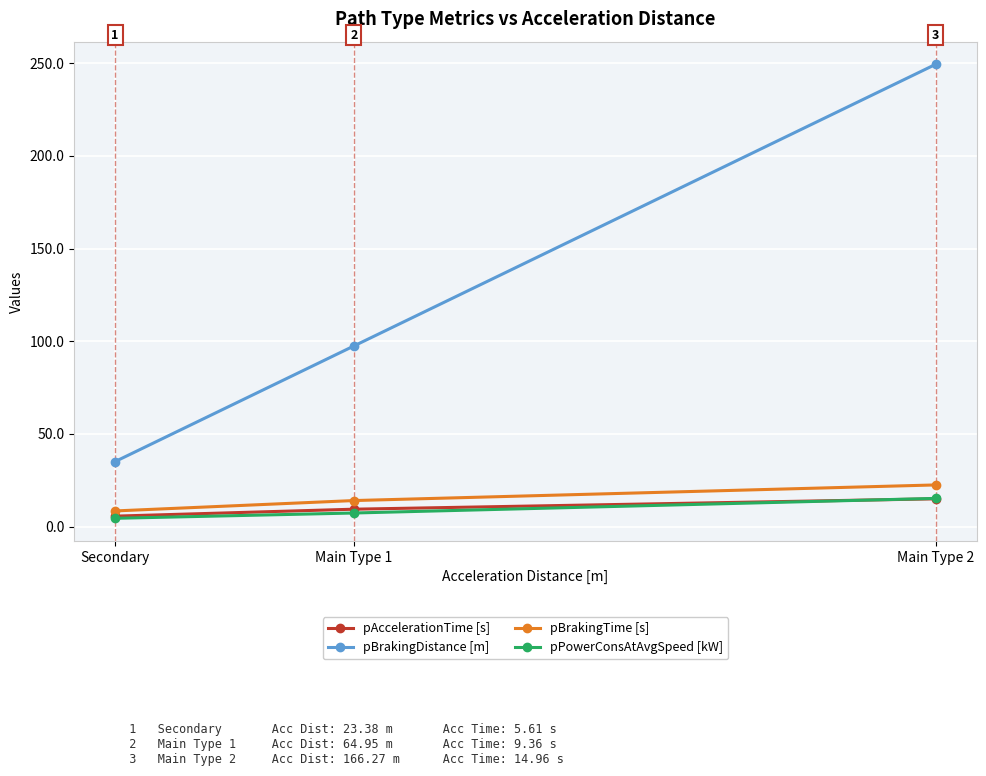

Which series has the largest range (max minus min)?

pBrakingDistance [m]